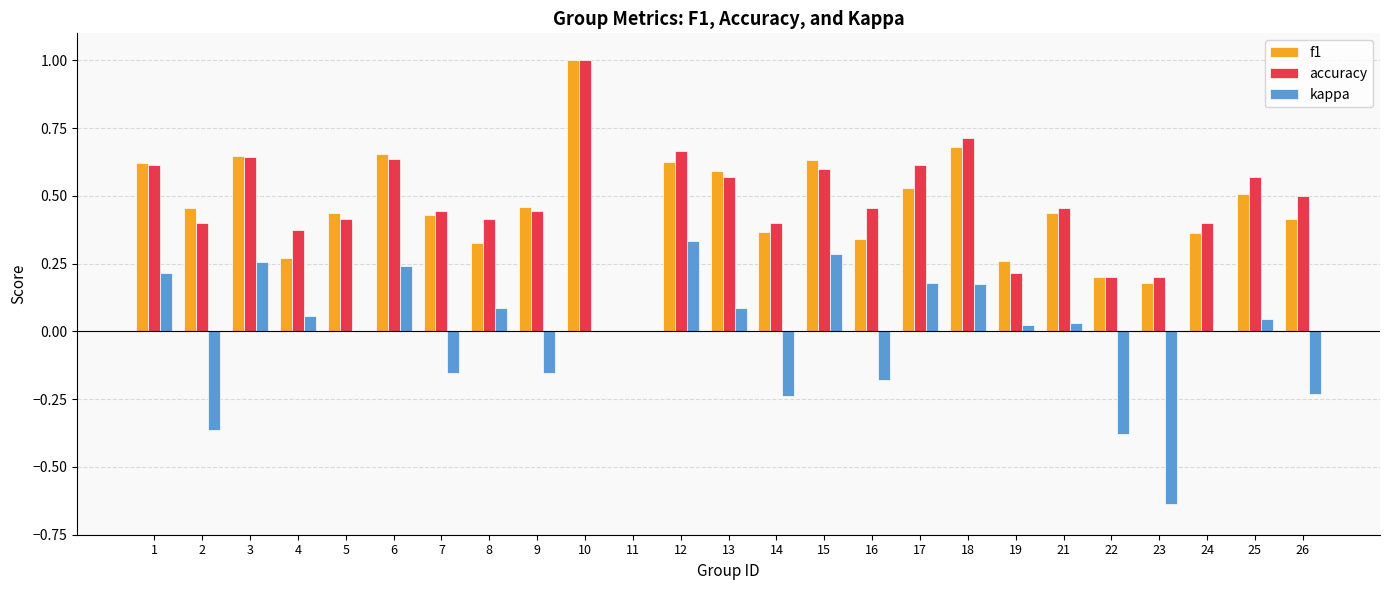

At which category does the chart reach its peak across all series?

10